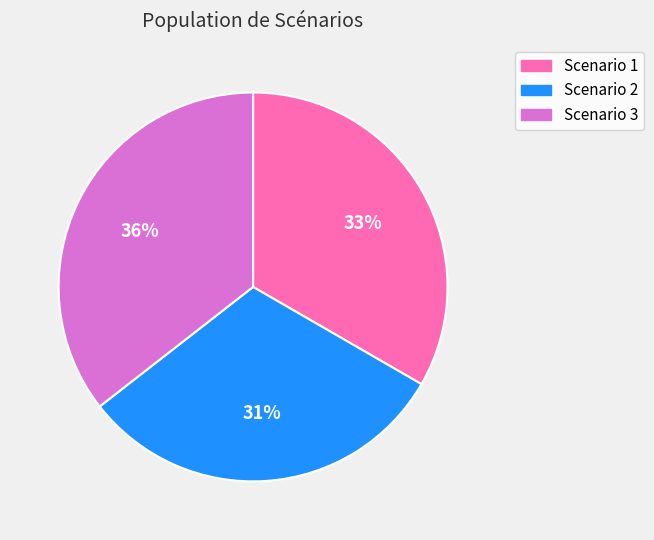

The Scenario 1 slice represents 40% of the pie. True or false?

False